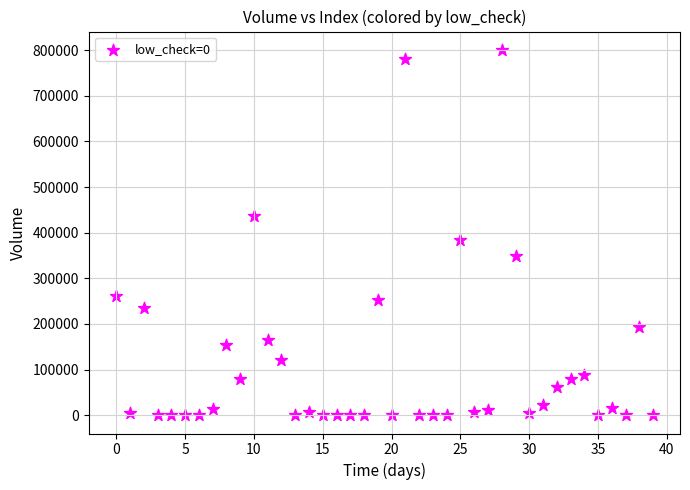

What Y value in the scatter plot is closest to 400430?

383151.2